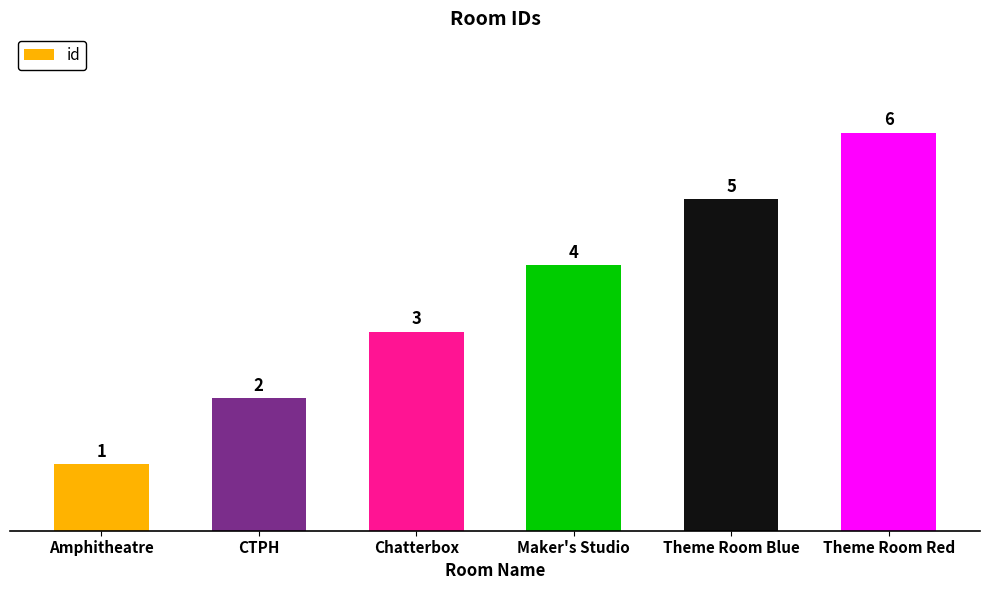

Count the number of data series in this chart.

1